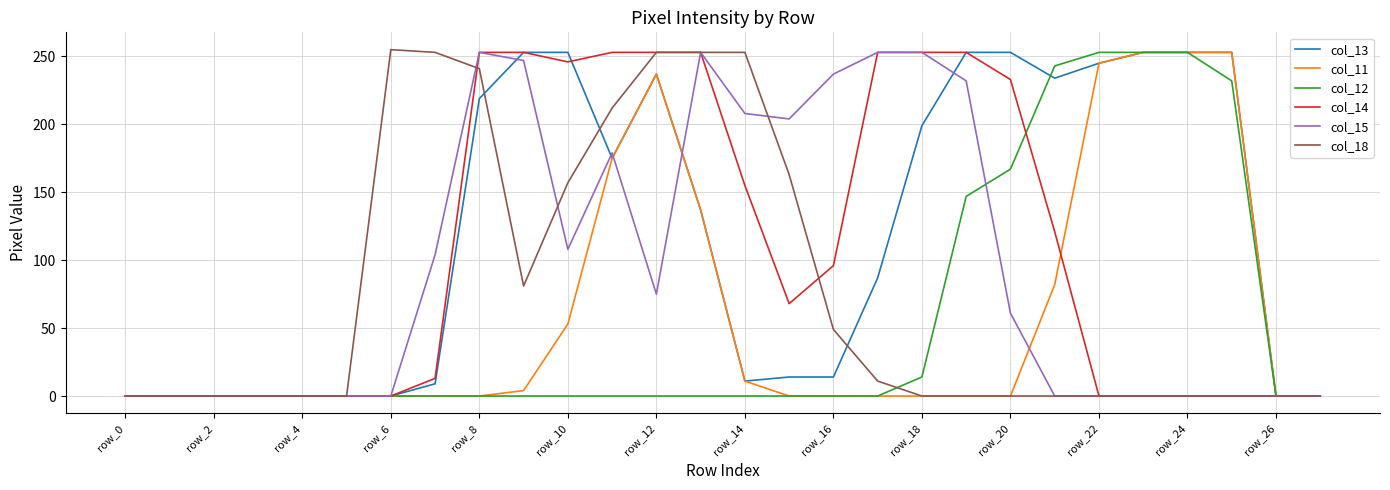

Which series has the largest total across all categories?

col_13